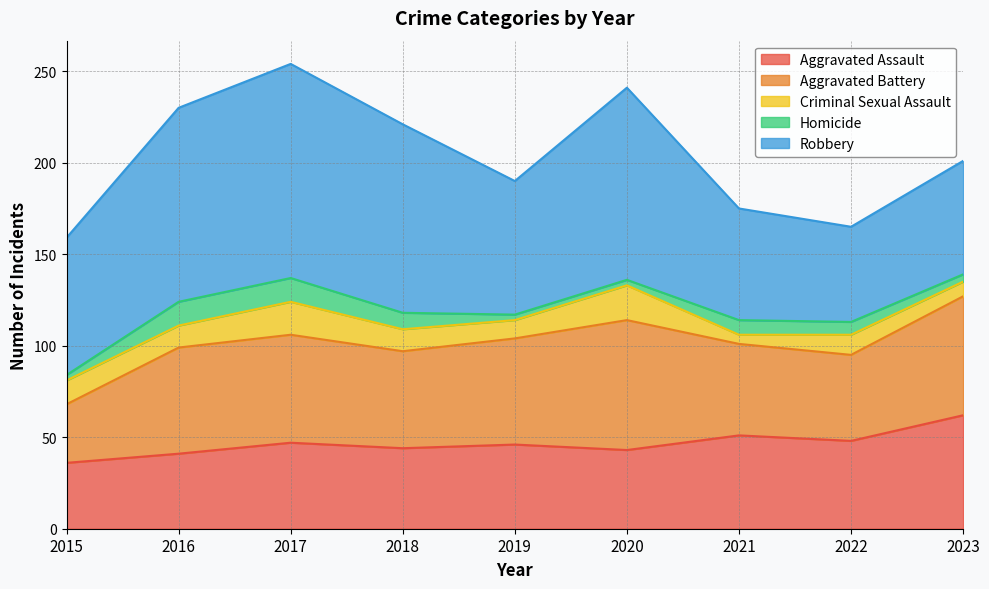

Rank the series at 2020 from highest to lowest value.

Robbery, Aggravated Battery, Aggravated Assault, Criminal Sexual Assault, Homicide